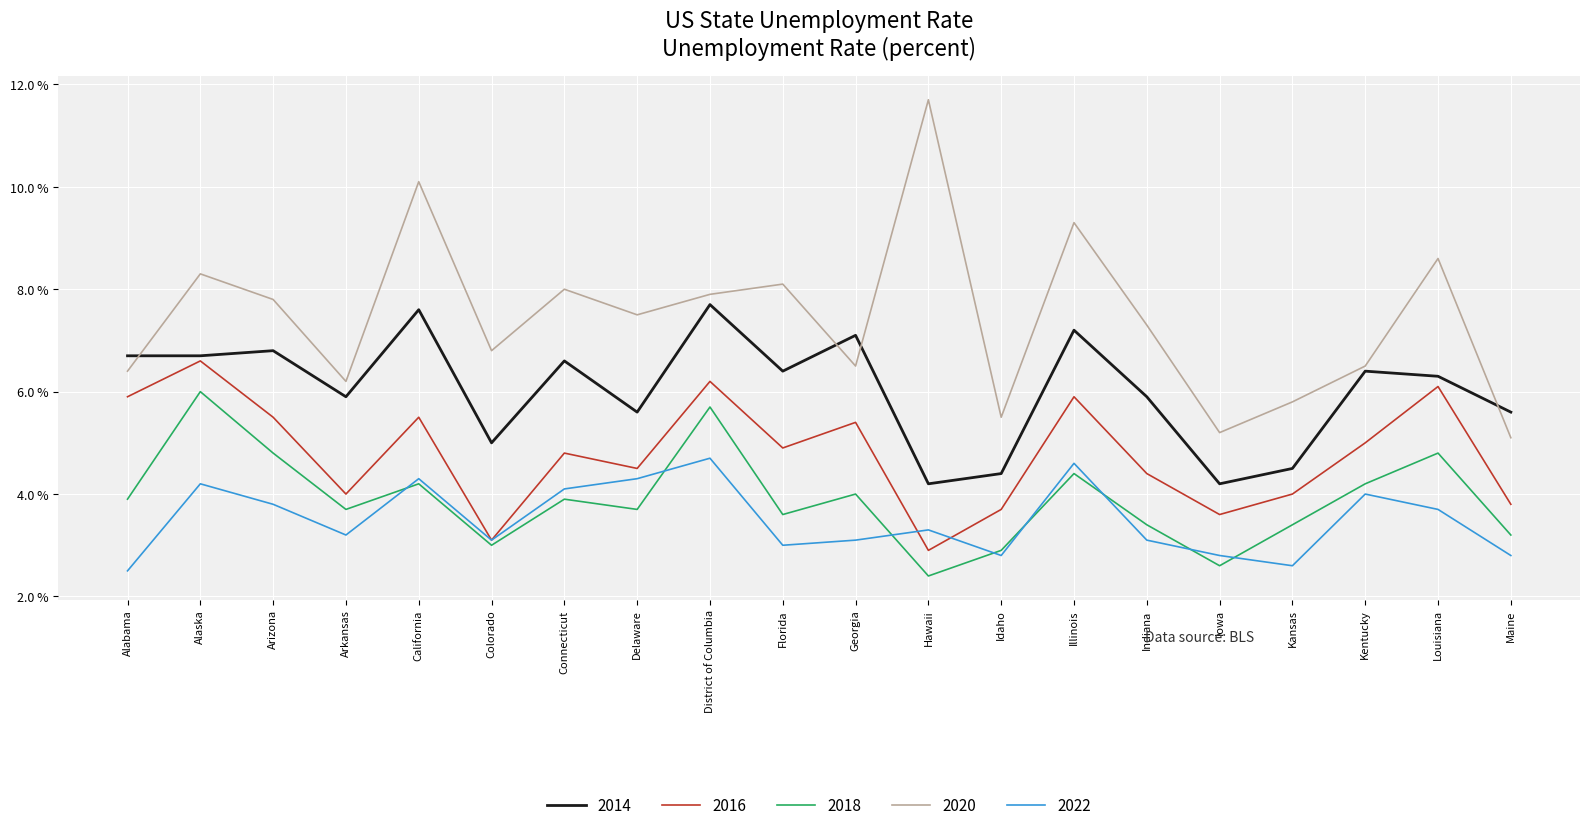

True or false: 2018 and 2016 cross at least once.

False